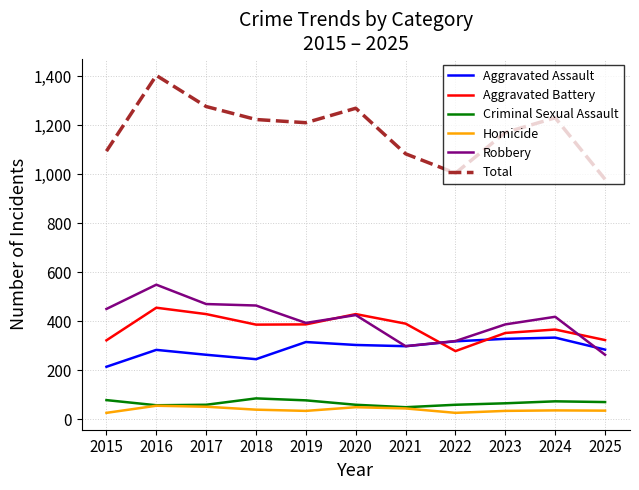

What is the lowest value of the Aggravated Assault series?

215